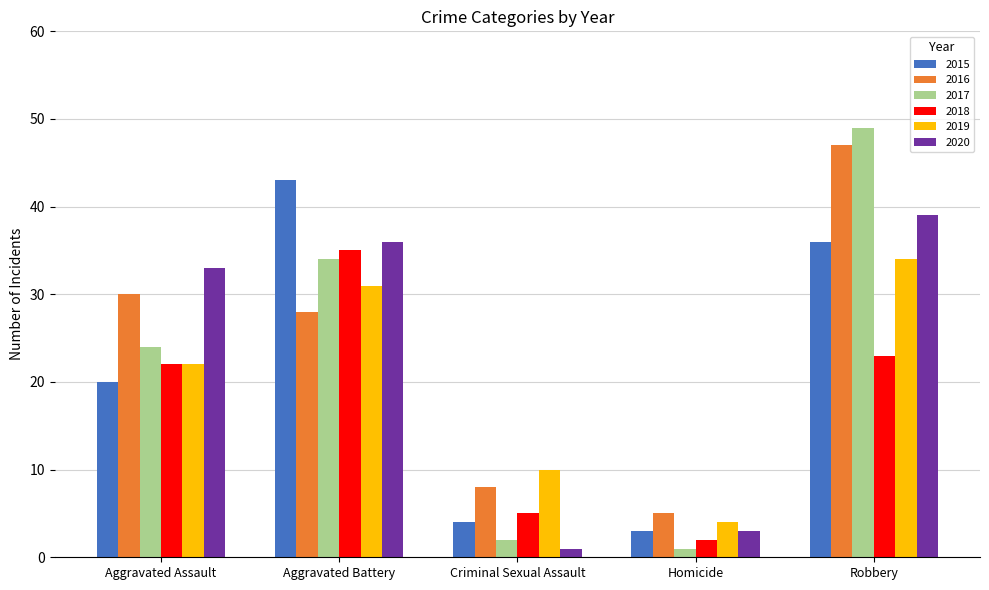

Which series has the largest range (max minus min)?

2017